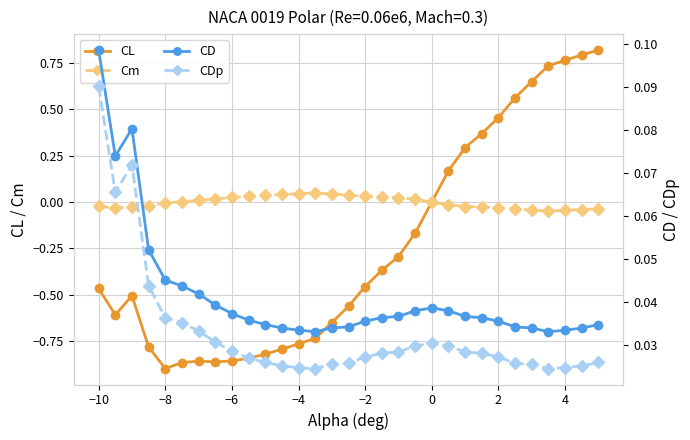

Which series has the widest spread of values?

CL